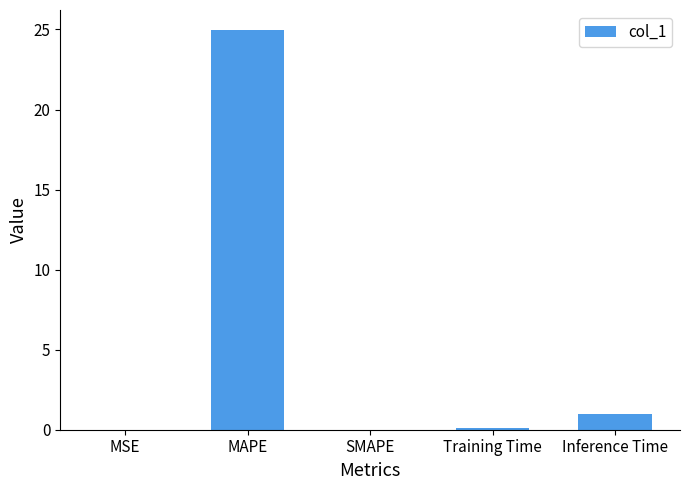

The value at MSE is 0.0. True or false?

True